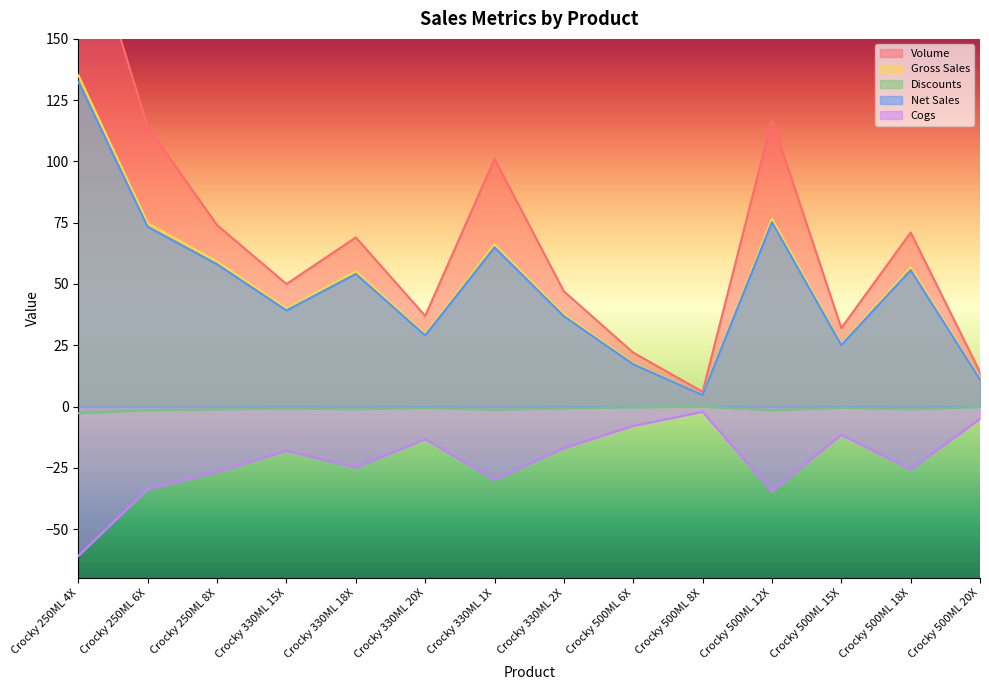

What is the sum of all Gross Sales values?

690.5